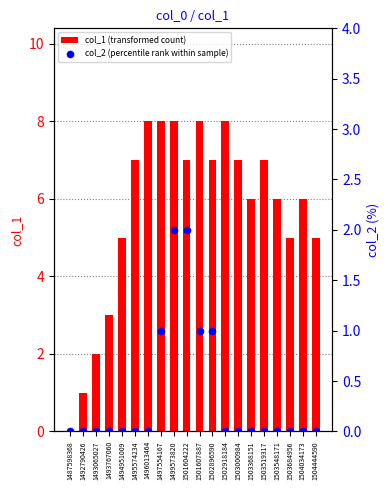

Is the value of col_2 (percentile rank within sample) at 1495574234 greater than the value of col_1 (transformed count) at 1503548171?

No